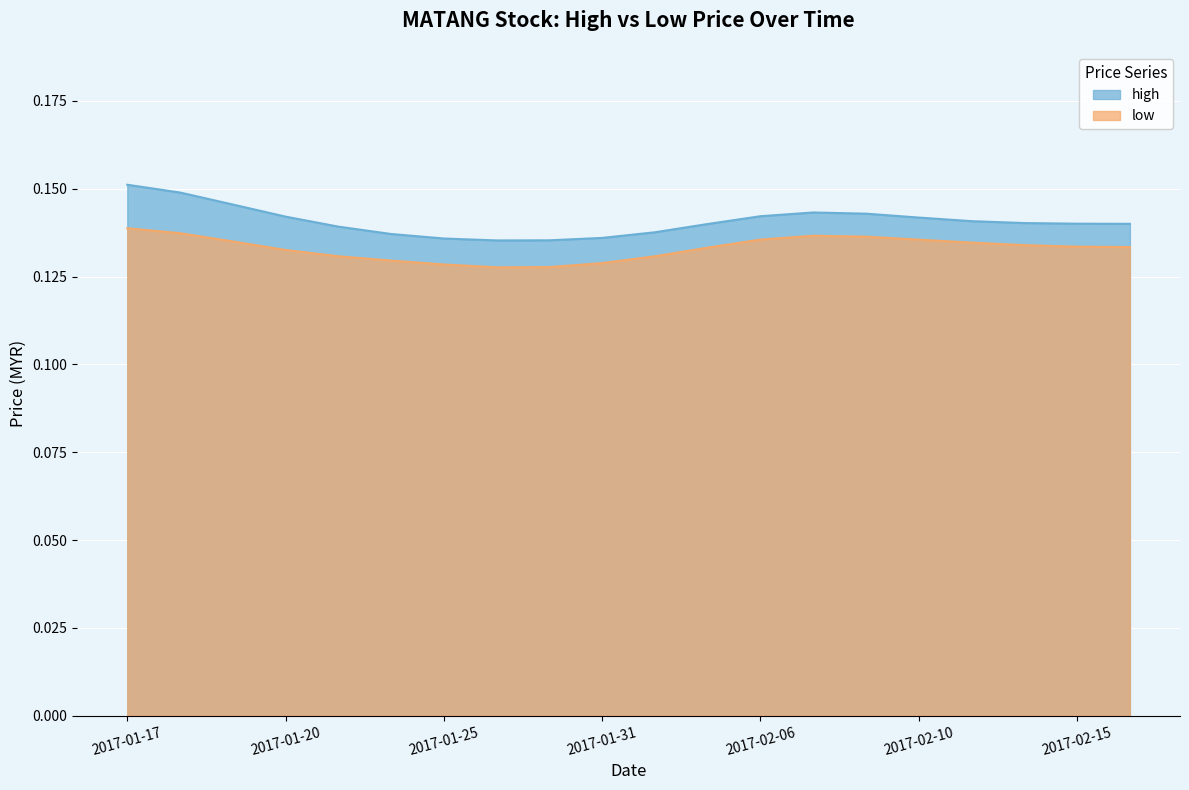

What is the sum of all low values?

2.7